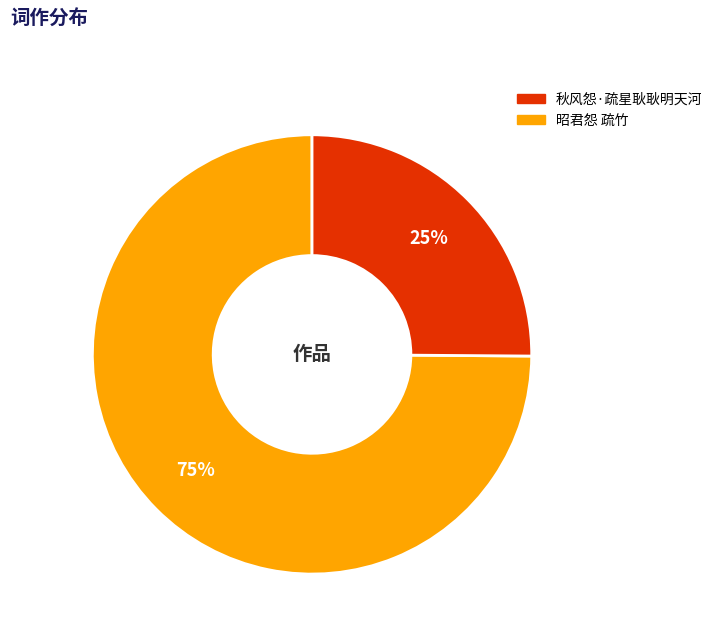

Does any single category account for the majority?

Yes